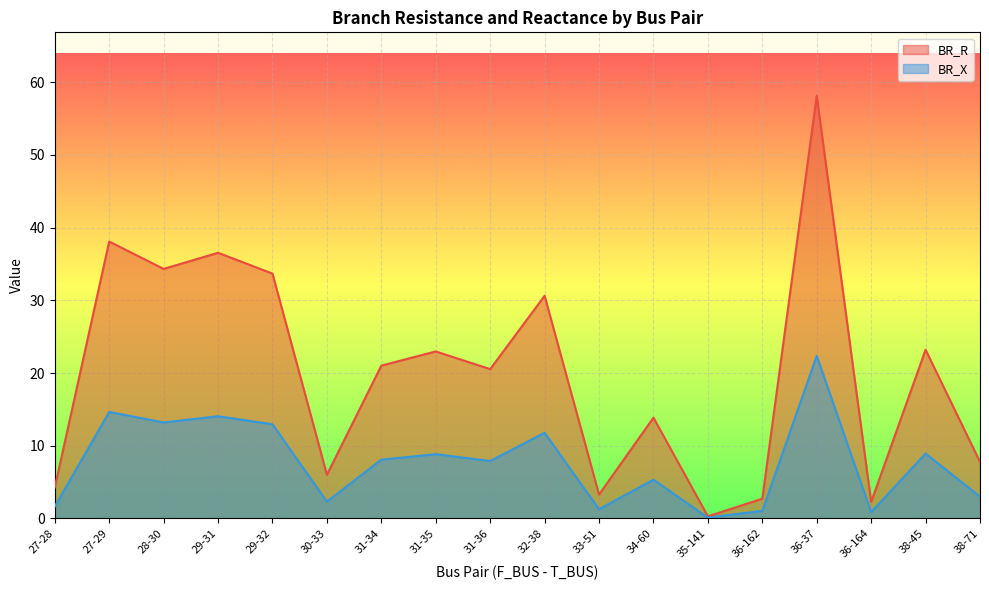

Read the BR_R value at 35-141.

0.3